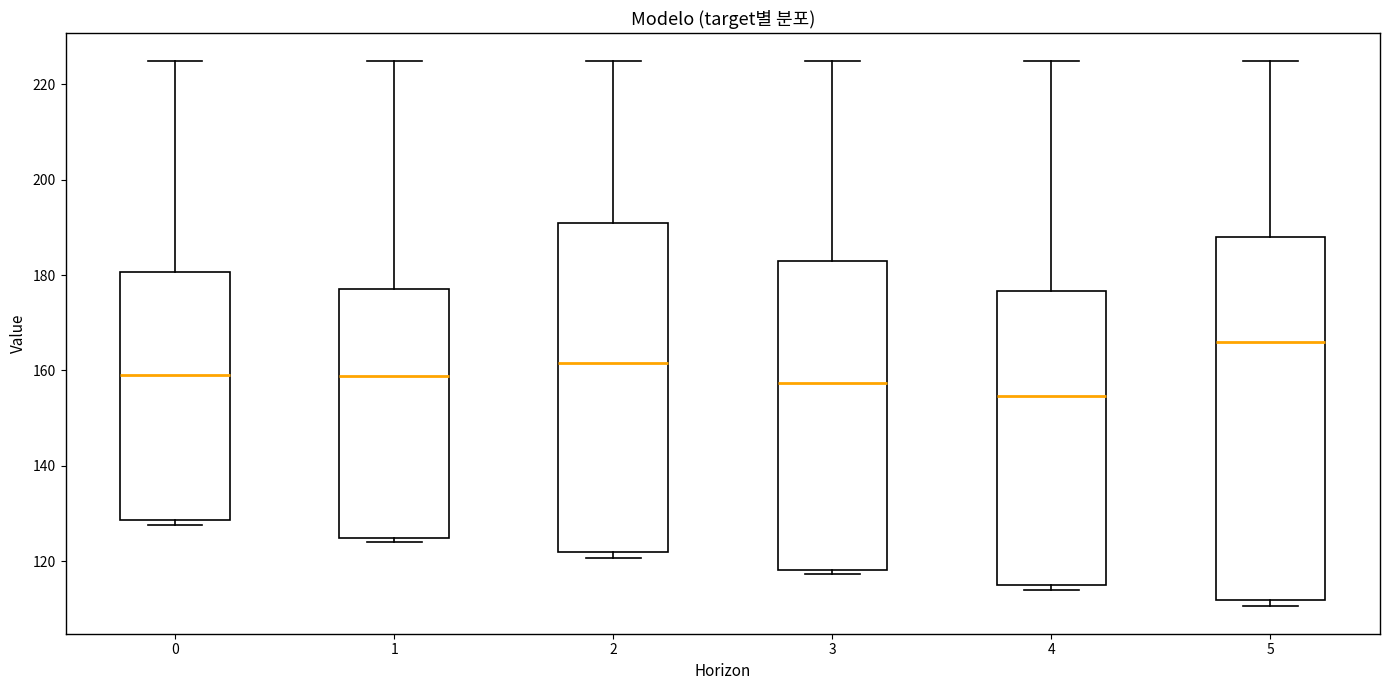

Reading left to right, transcribe this box plot: for each box, give where its median line is, the range the box spans, and where its two whiskers end, as read against the y-axis. The values are not printed on the chart, so give them approximately, as read against the axis.

0: median 160, box 128 to 180, whiskers 128 (just below the box's lower edge) to 226
1: median 158, box 124 to 178, whiskers 124 (just below the box's lower edge) to 226
2: median 162, box 122 to 190, whiskers 120 to 226
3: median 158, box 118 to 184, whiskers 118 (just below the box's lower edge) to 226
4: median 154, box 116 to 176, whiskers 114 to 226
5: median 166, box 112 to 188, whiskers 110 to 226